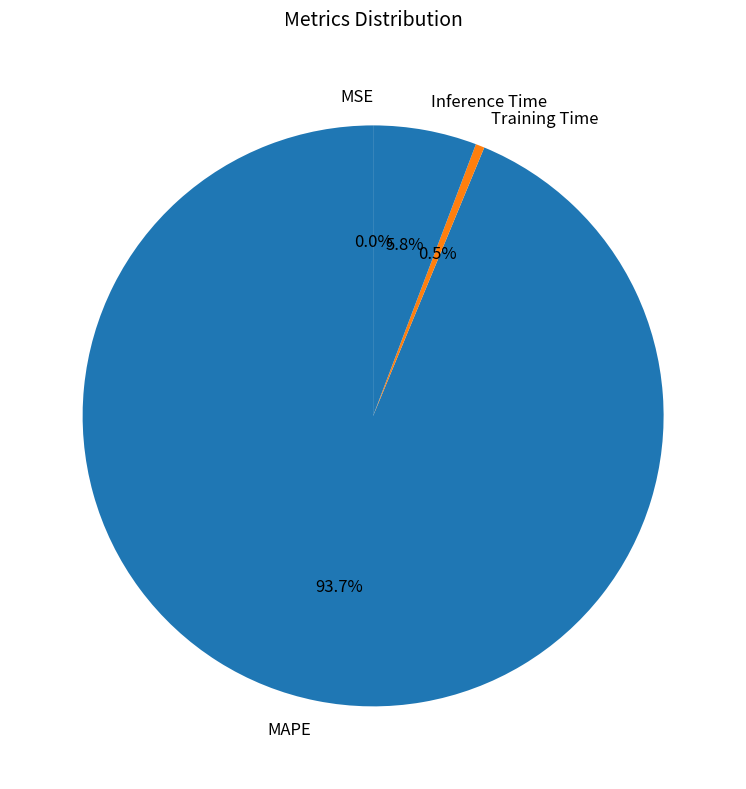

How much of the chart is everything except Training Time?

99.5%